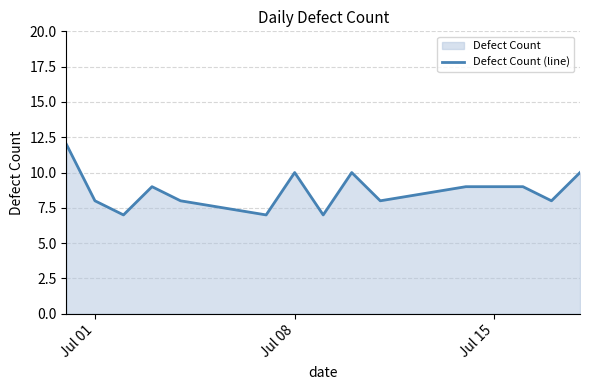

What is the difference between the second highest and minimum values?

3